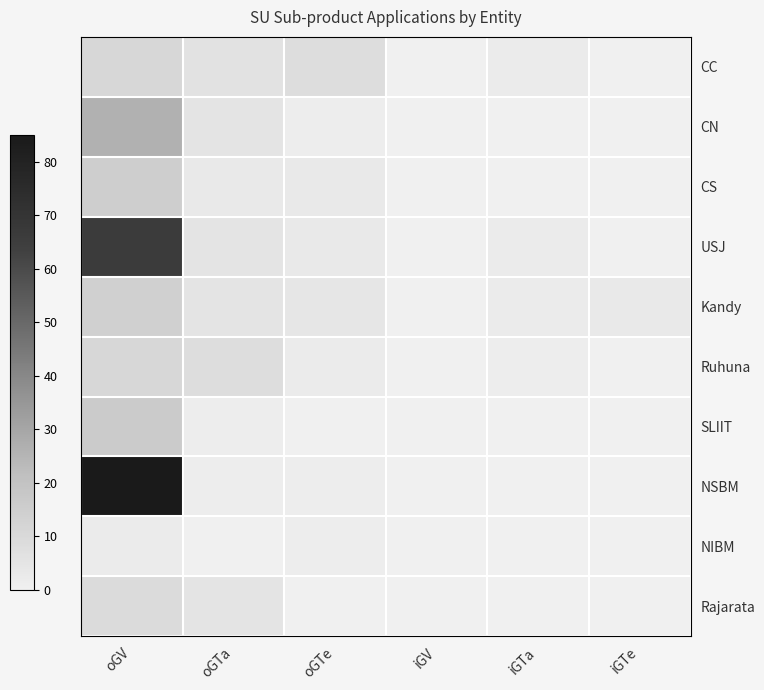

Which has a higher value, iGTa or iGV?

iGTa